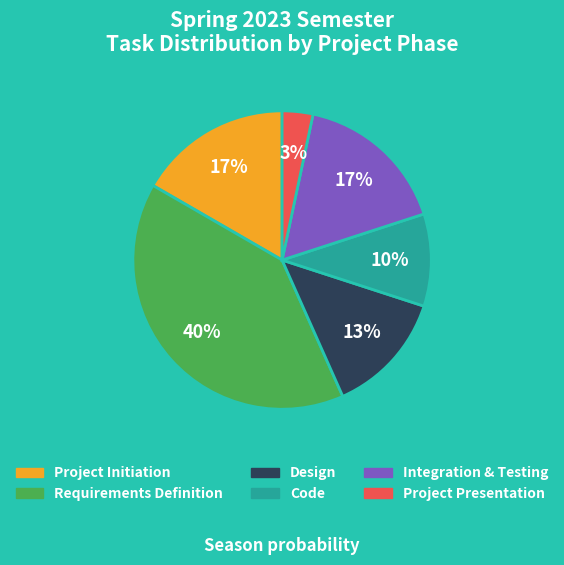

Is Code the majority of the pie?

No